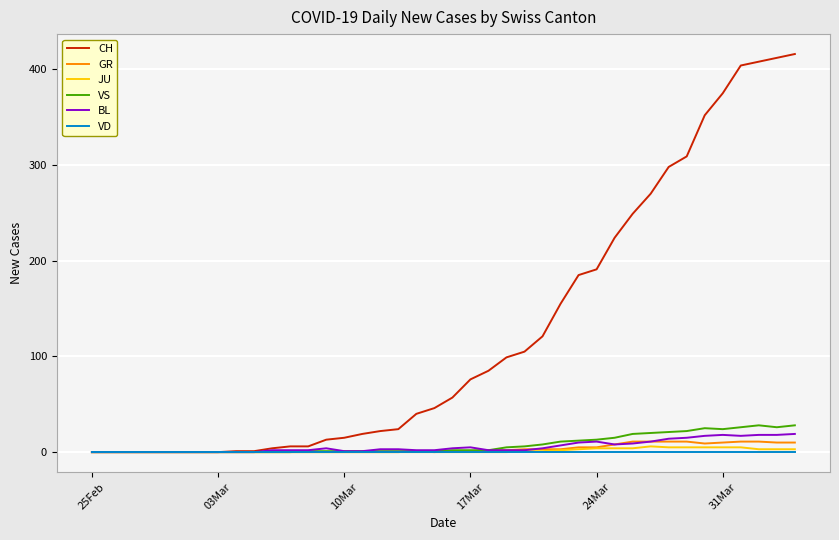

What is the highest value of the GR series?

11